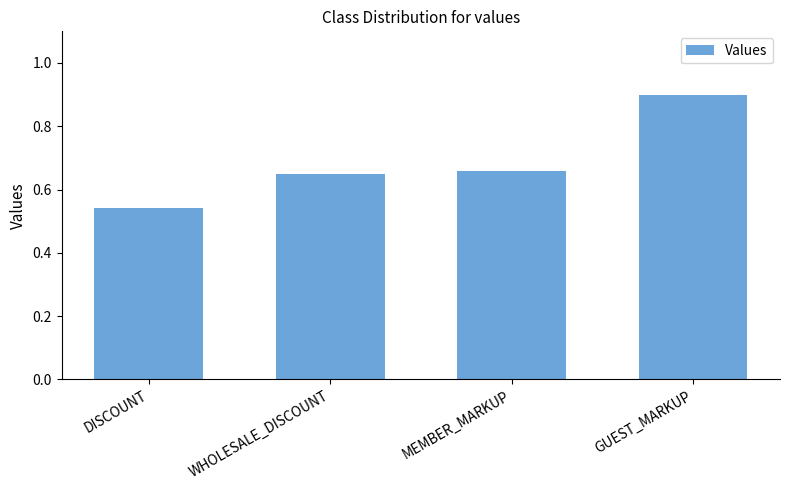

What position from the right is GUEST_MARKUP?

1